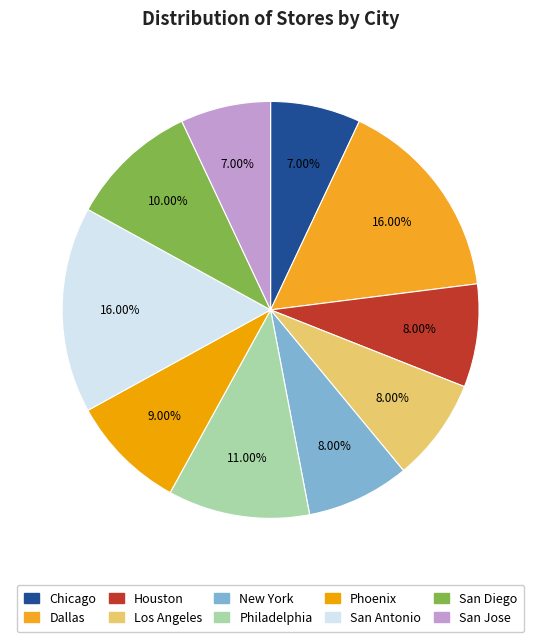

To the nearest percent, what is the combined percentage of Phoenix and Philadelphia?

20%